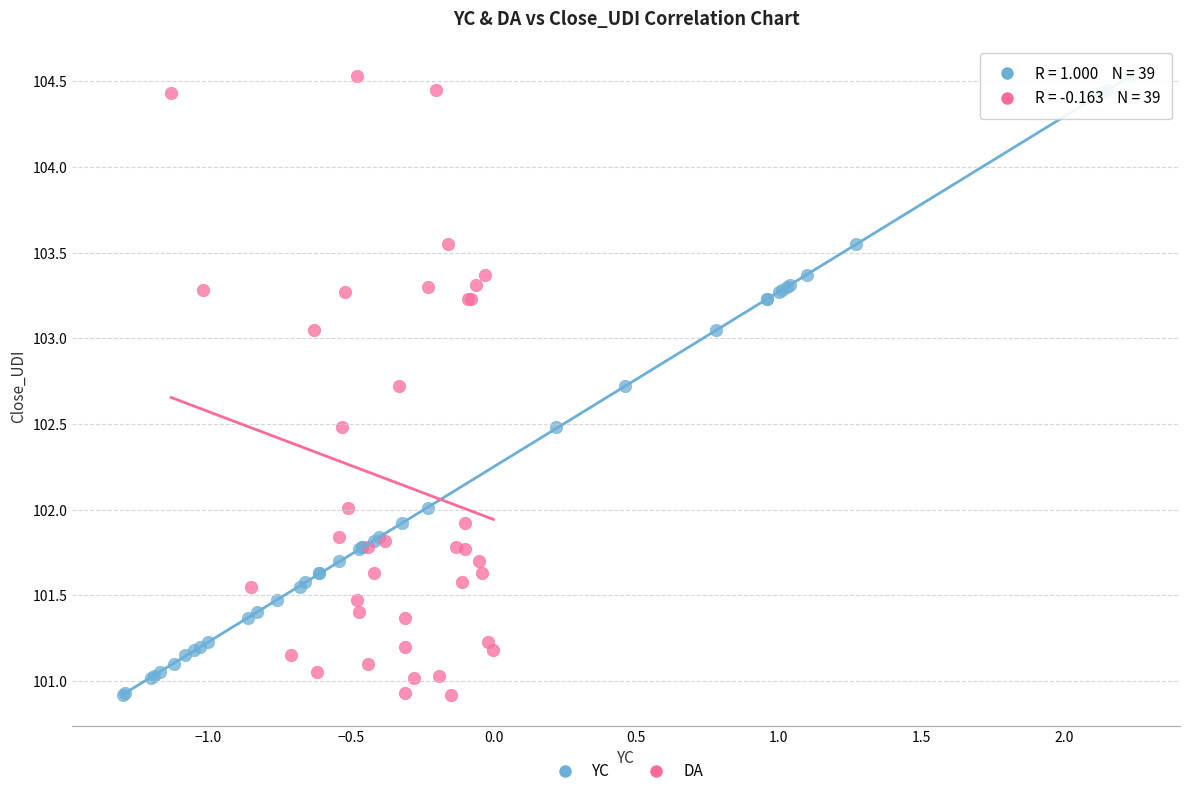

What are all the series names shown in the legend?

YC, DA